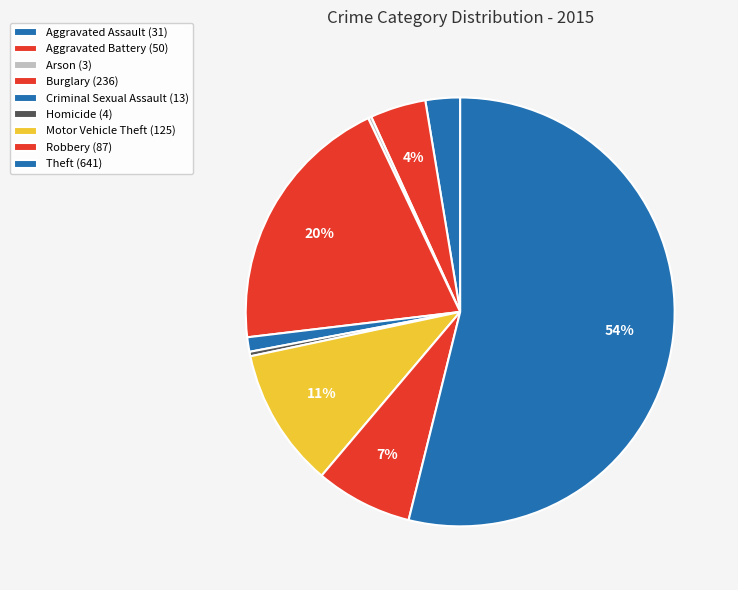

Is the sum of Burglary and Aggravated Battery greater than half?

No